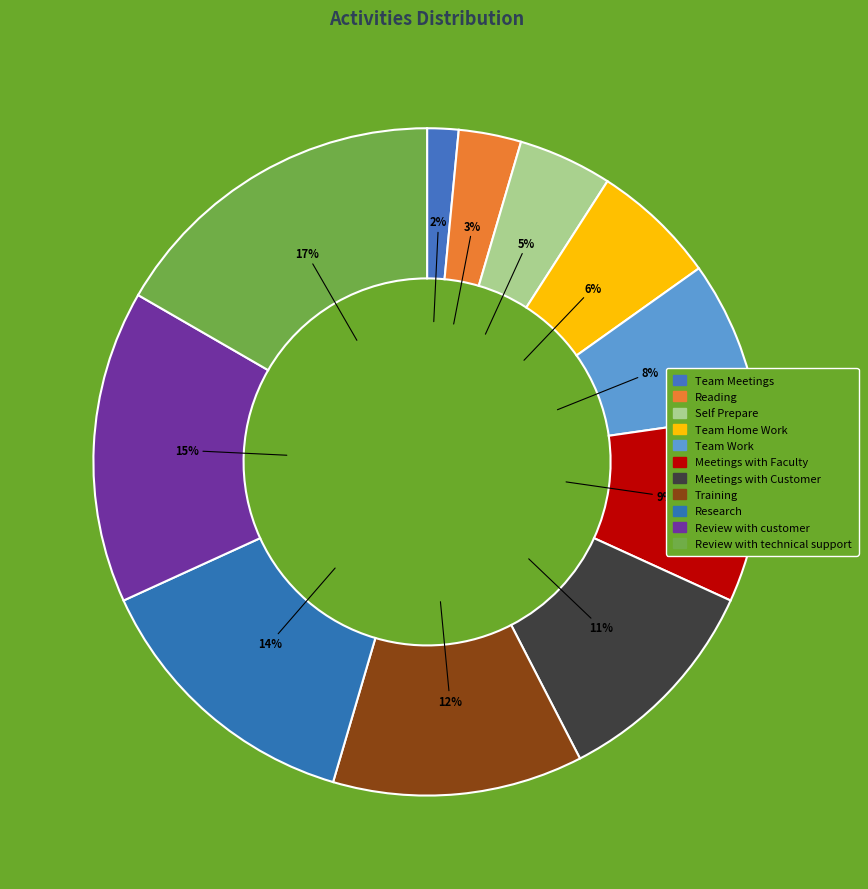

Which category has the smallest portion of the pie?

Team Meetings